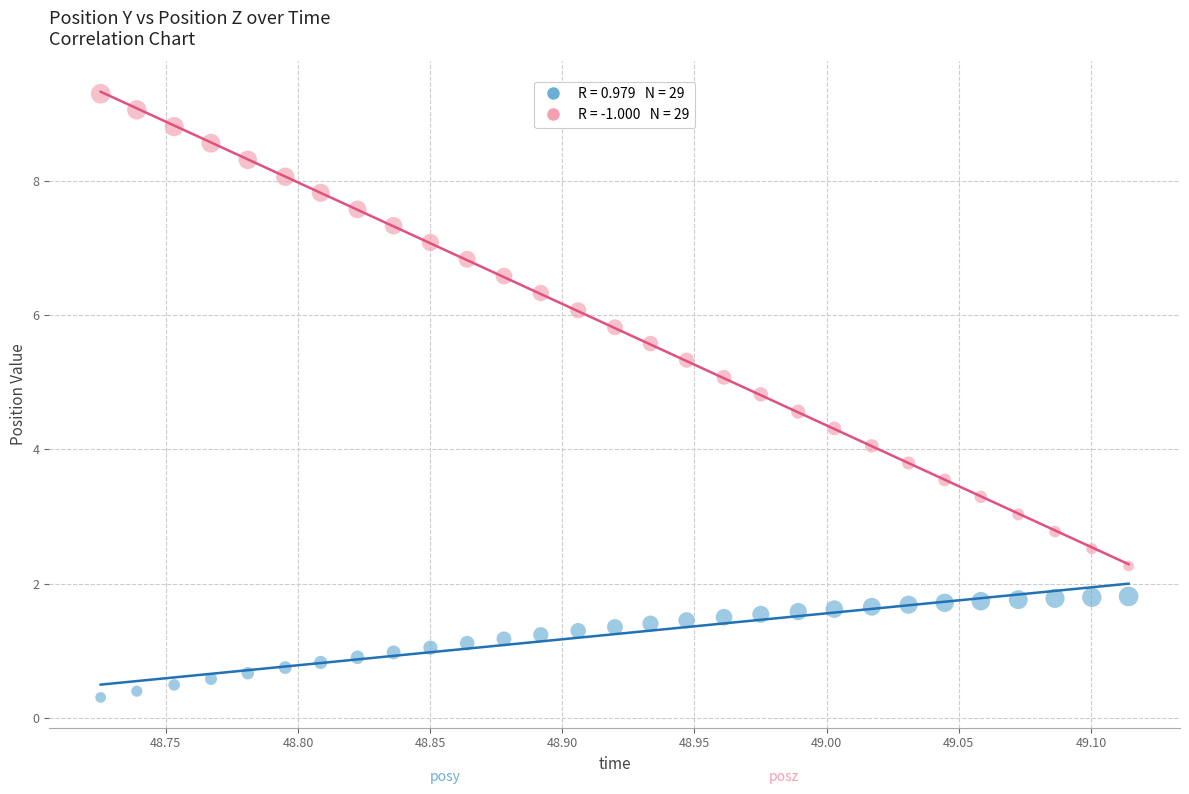

Across all data points, what is the range of Y values (max minus min)?

9.0